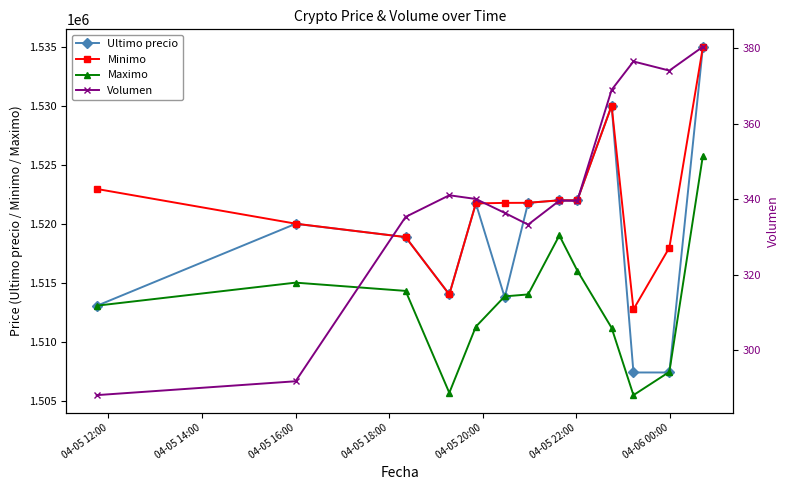

What is the value of the Ultimo precio point at the 8th from the left?

1521982.0